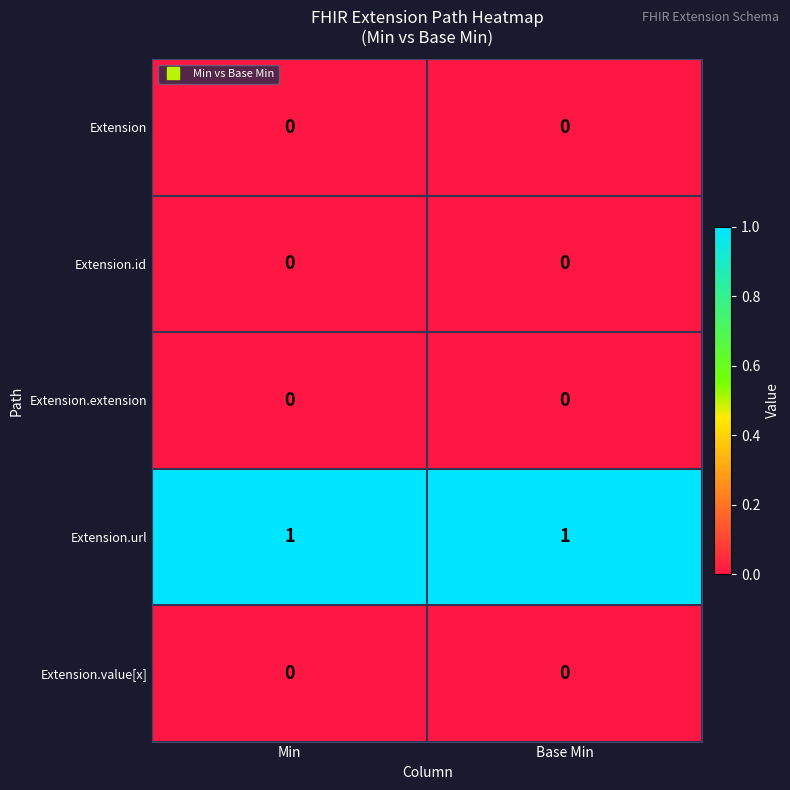

The value of Extension.value[x] at Base Min is 0. True or false?

True